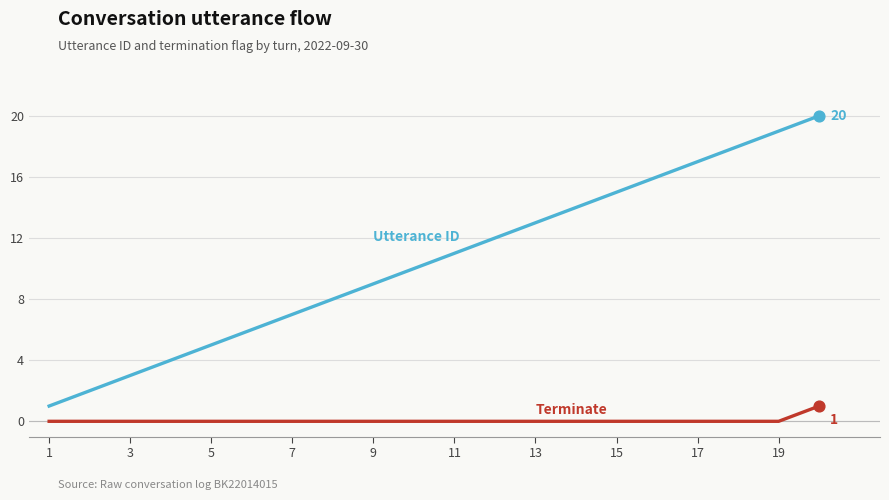

What is the maximum value shown in the chart?

20